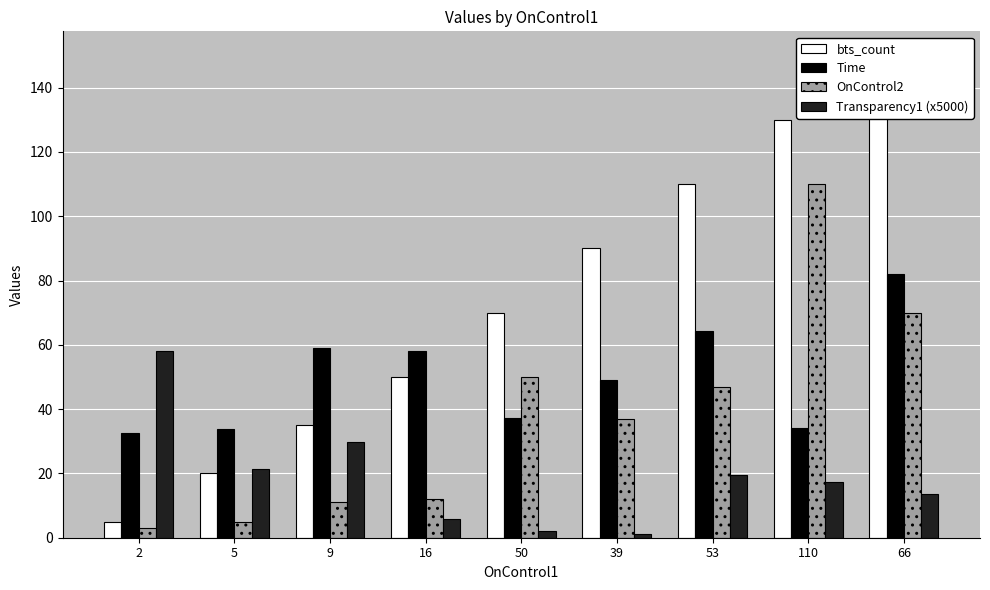

Reading left to right, extract all data points from this chart.

bts_count: 2=5.0	5=20.0	9=35.0	16=50.0	50=70.0	39=90.0	53=110.0	110=130.0	66=150.0
Time: 2=32.5	5=33.7	9=59.1	16=58.0	50=37.2	39=48.9	53=64.1	110=34.1	66=82.1
OnControl2: 2=3.0	5=5.0	9=11.0	16=12.0	50=50.0	39=37.0	53=47.0	110=110.0	66=70.0
Transparency1 (x5000): 2=58.0	5=21.4	9=29.9	16=5.8	50=2.0	39=1.1	53=19.7	110=17.5	66=13.7